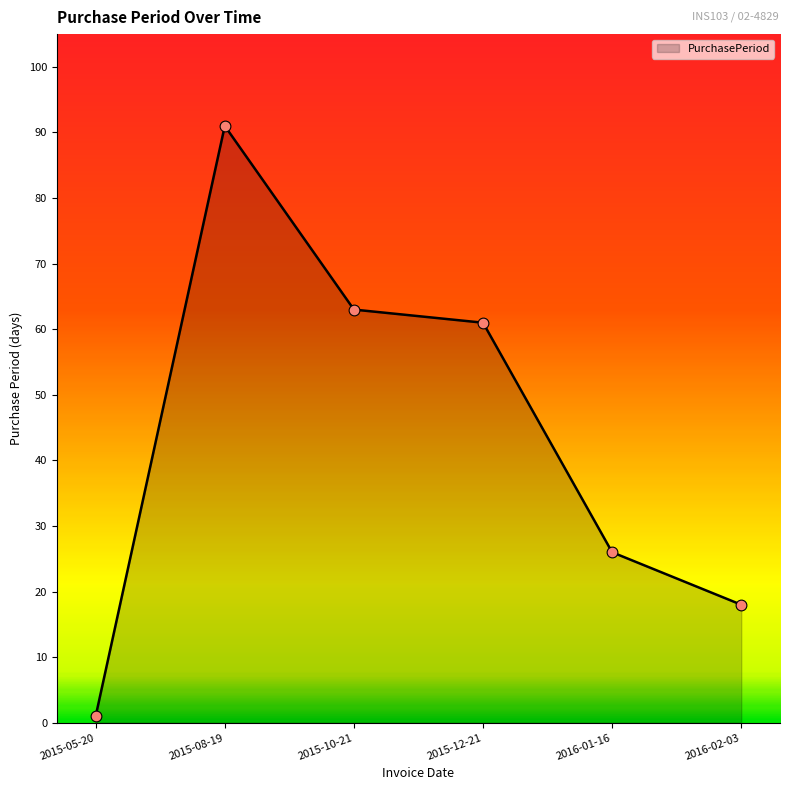

What is the ratio of the value at 2016-02-03 to the value at 2015-12-21?

0.3